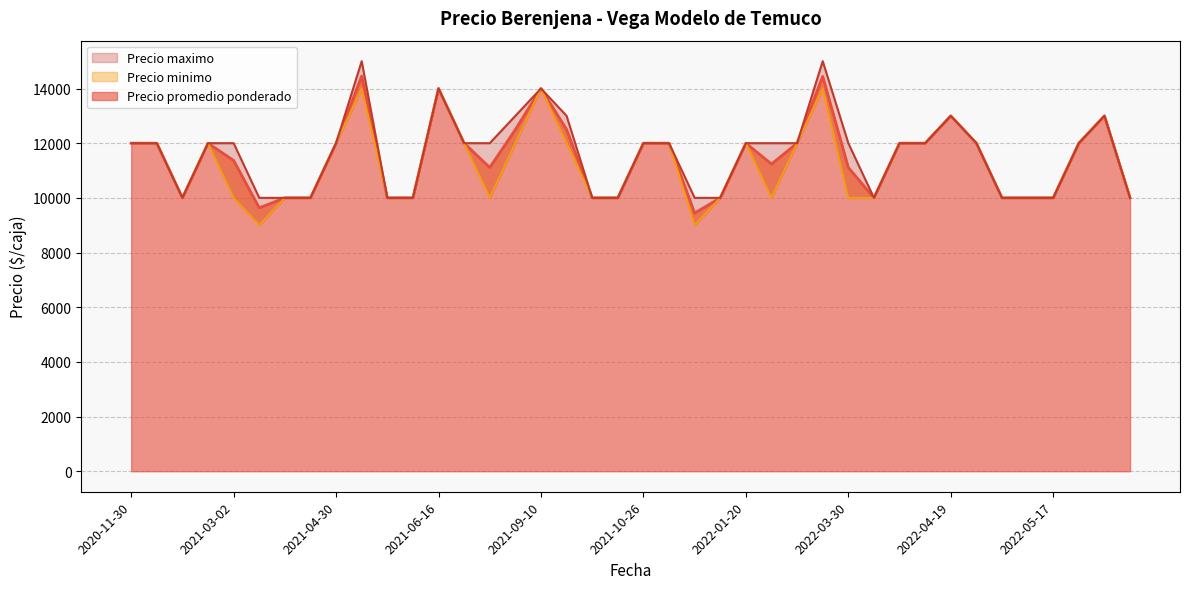

How many data points in Precio promedio ponderado are less than 12000?

19